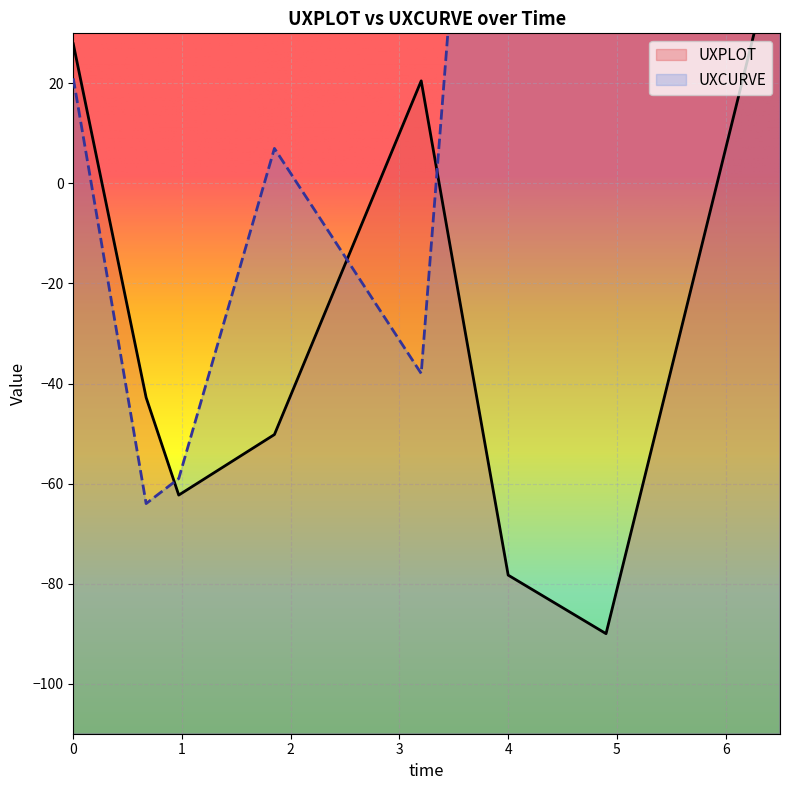

True or false: UXCURVE and UXPLOT intersect in this chart.

True